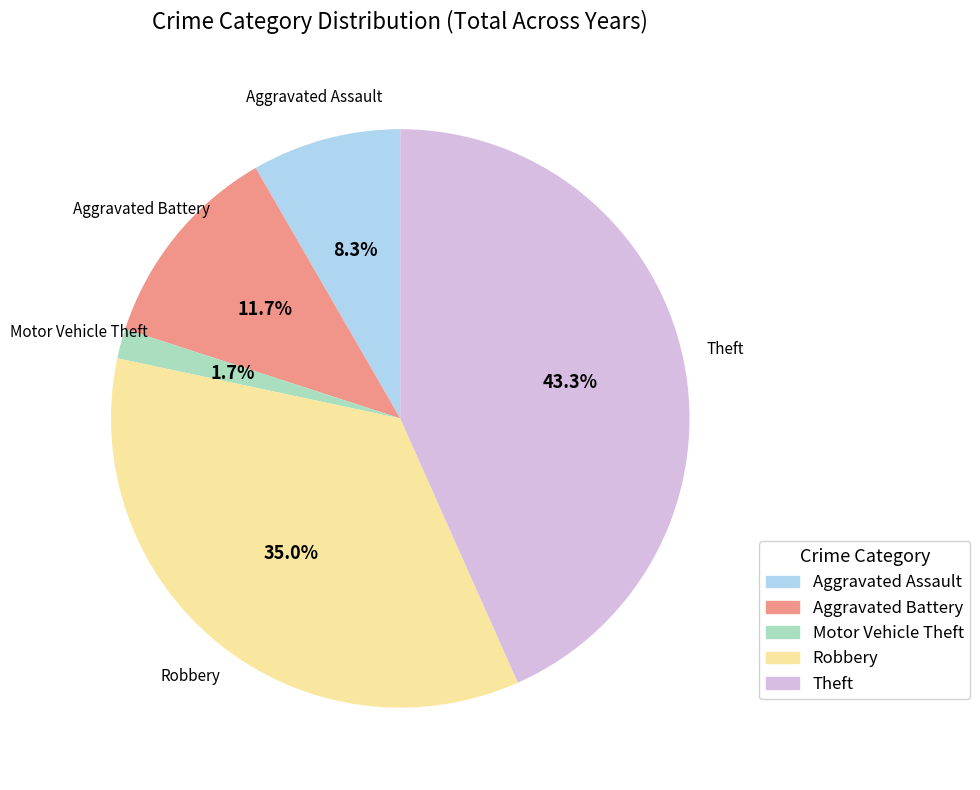

How many segments does this pie chart have?

5